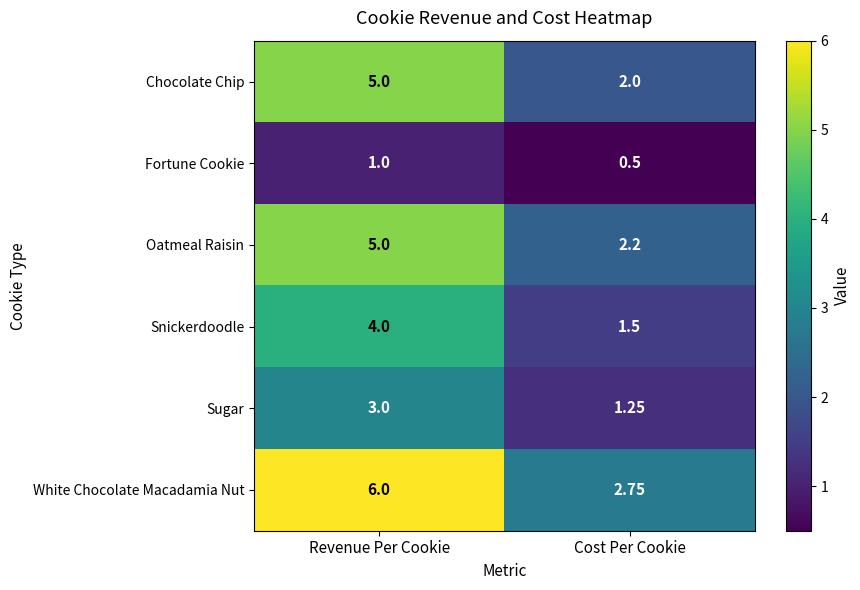

Which label corresponds to the largest value in the chart?

Revenue Per Cookie